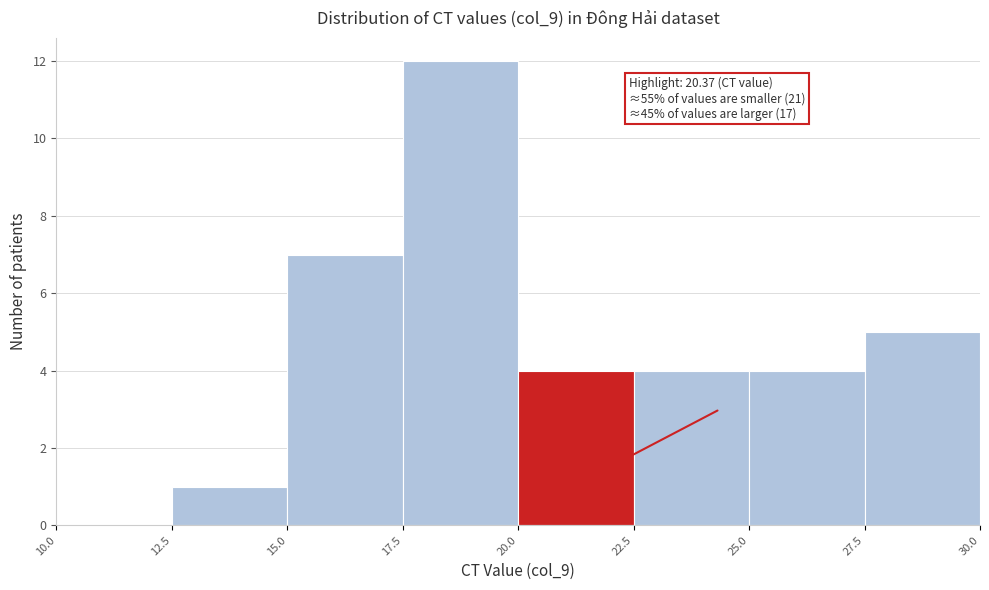

Which range on the x-axis has the tallest bar?

17.5 to 20.0